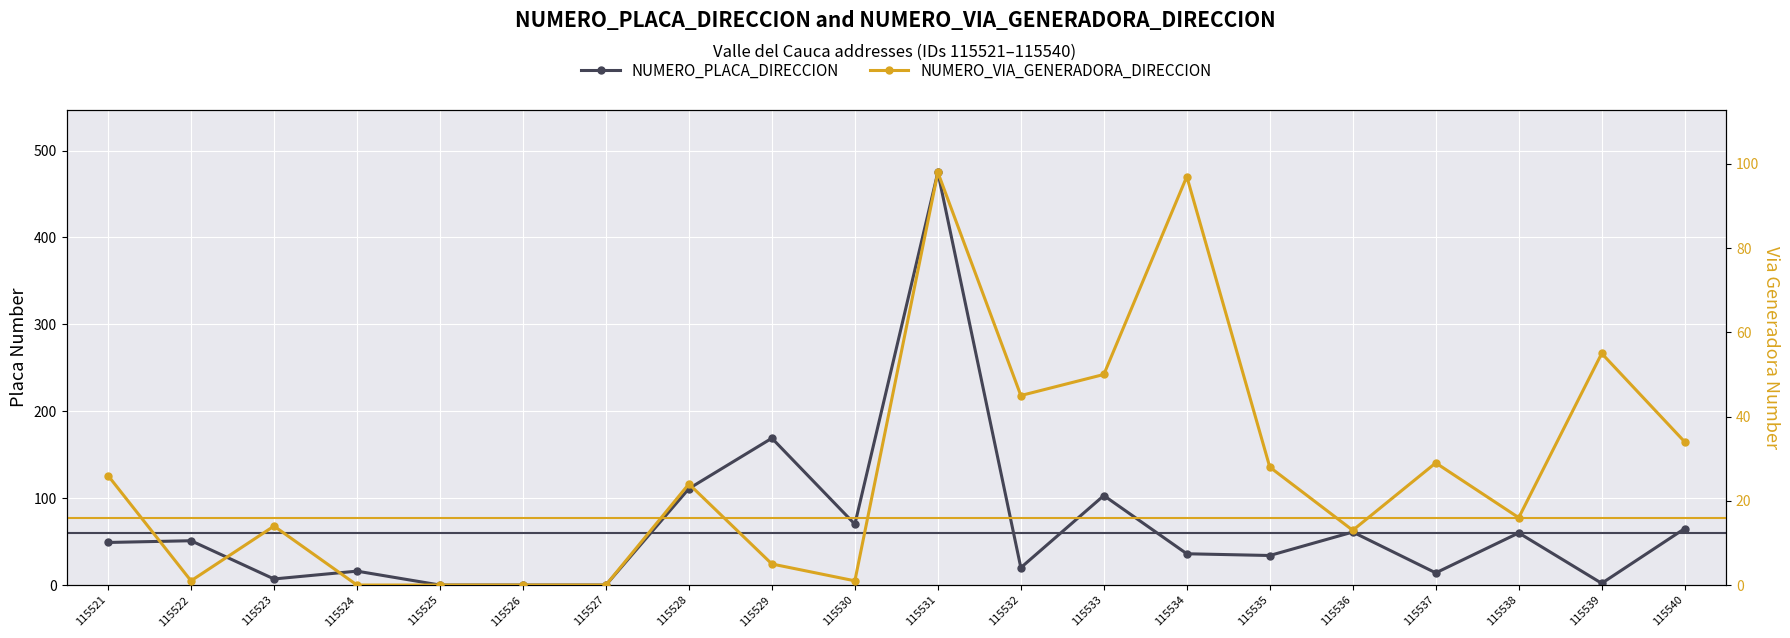

List the series in order of their peak value, lowest first.

NUMERO_VIA_GENERADORA_DIRECCION, NUMERO_PLACA_DIRECCION